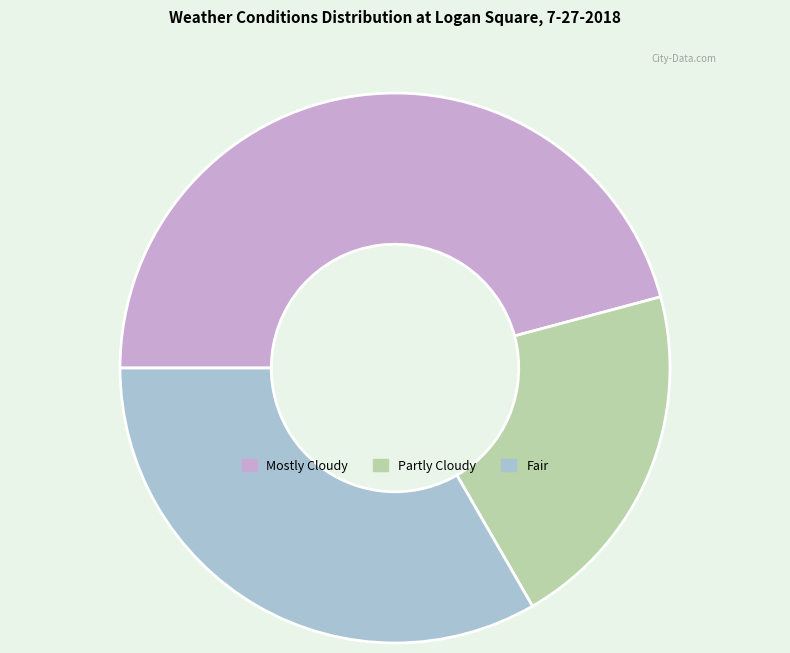

Which category has the smallest portion of the pie?

Partly Cloudy